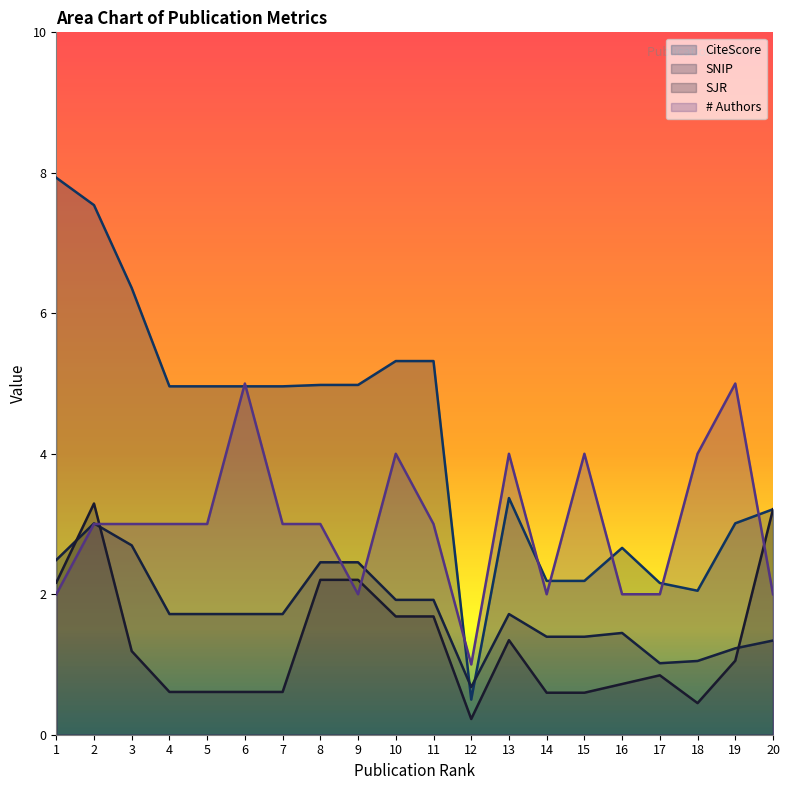

List the labels in order of CiteScore value, smallest first.

12, 18, 17, 14, 15, 16, 19, 20, 13, 4, 5, 6, 7, 8, 9, 10, 11, 3, 2, 1